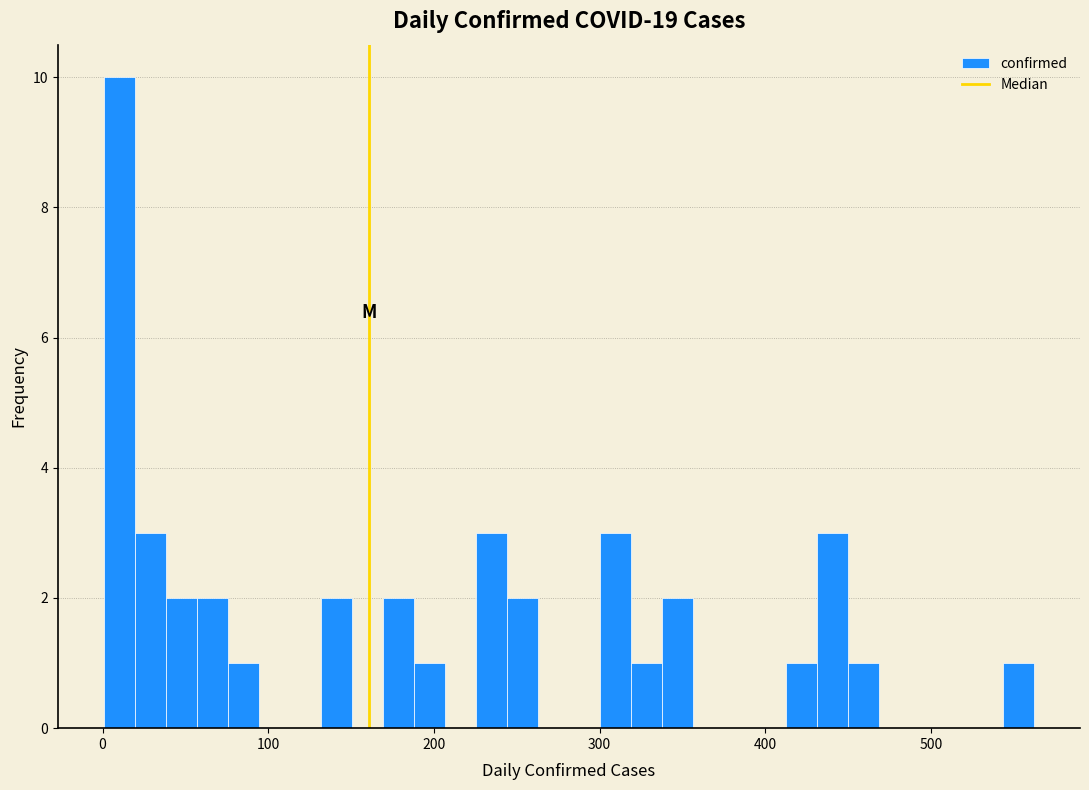

Read against the x-axis, roughly where is the centre of the tallest bar?

10